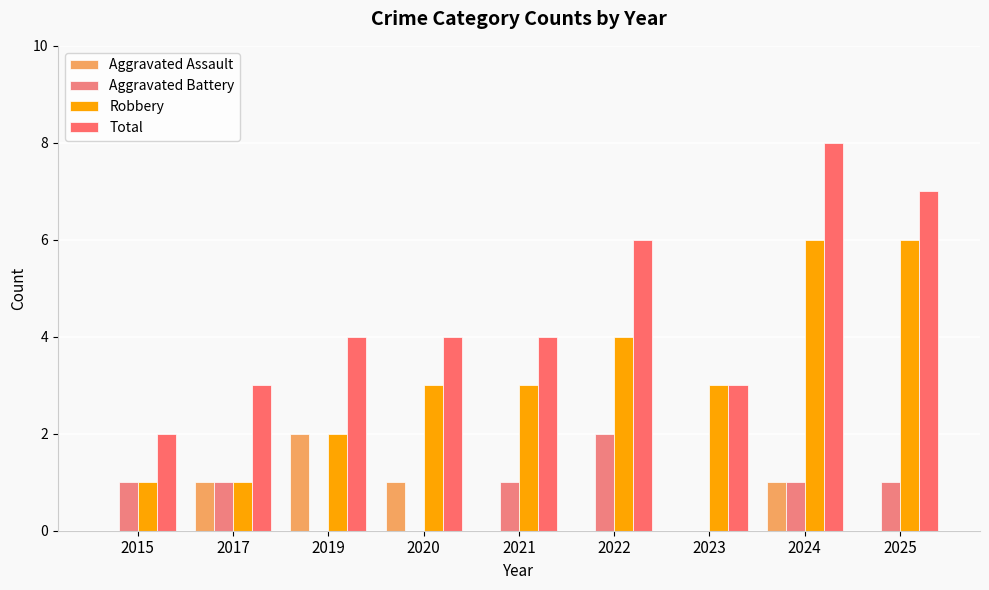

Count the Aggravated Battery values in the range 0 to 1.

8